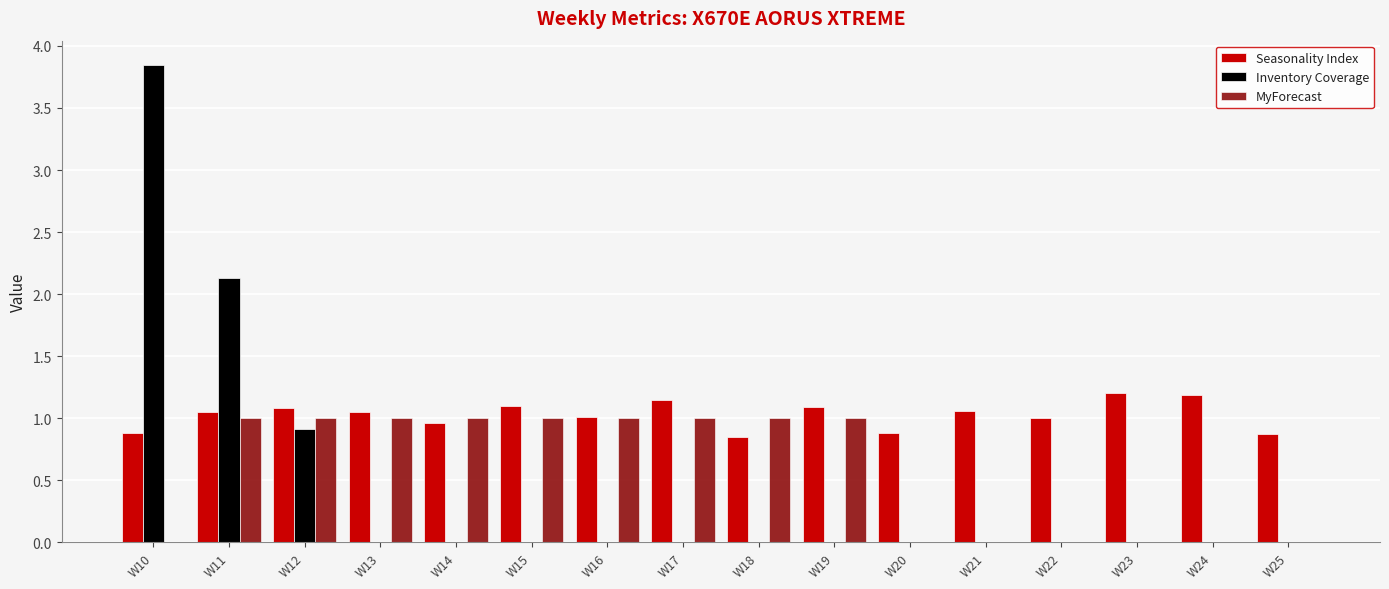

Are the bars horizontal?

No